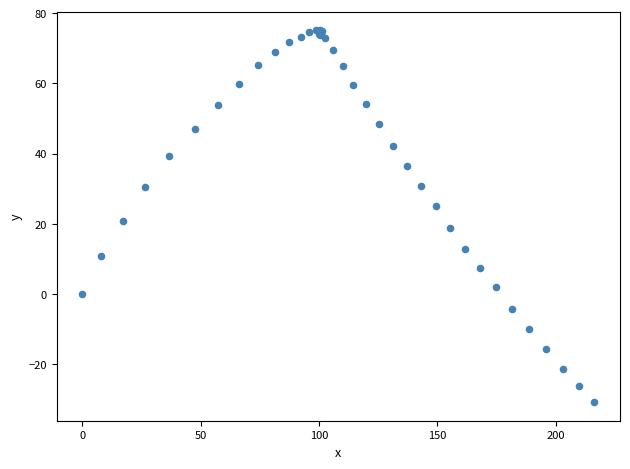

What Y value in the scatter plot is closest to 22?

20.7